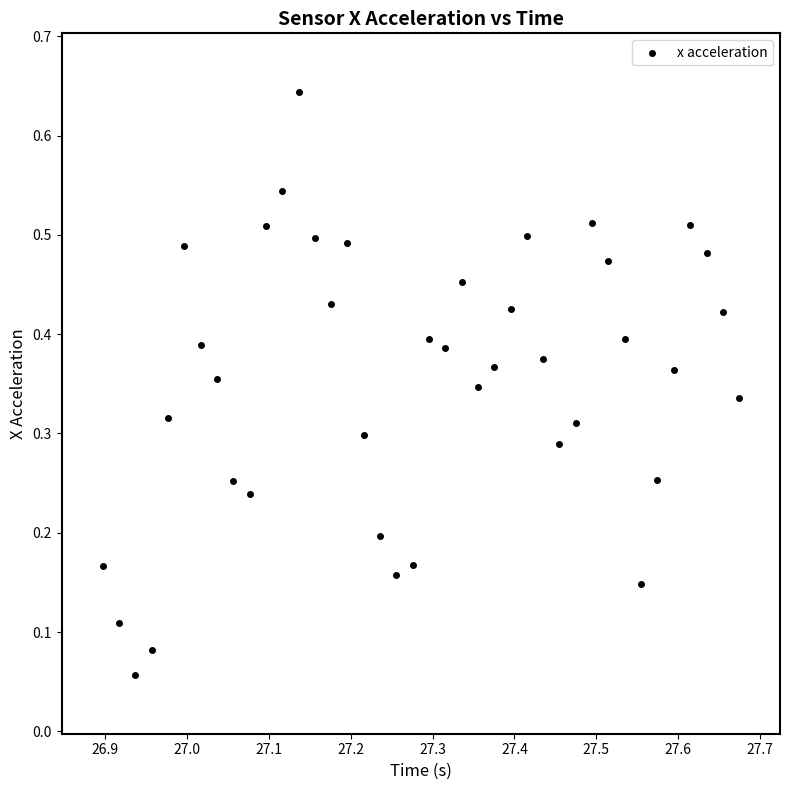

What is the range of X values (max minus min)?

0.8